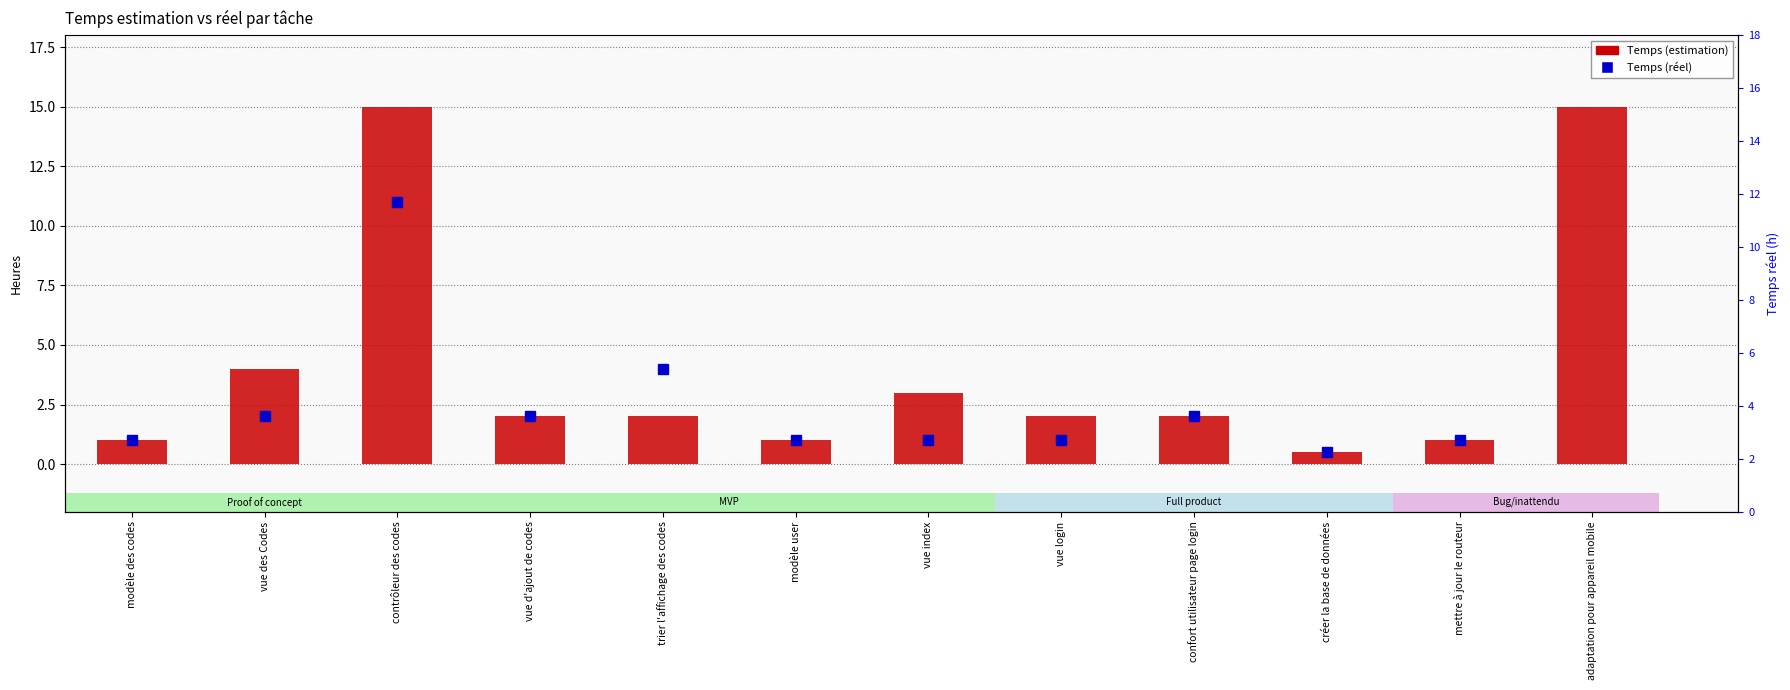

Are the bars grouped side by side (vs. stacked)?

No